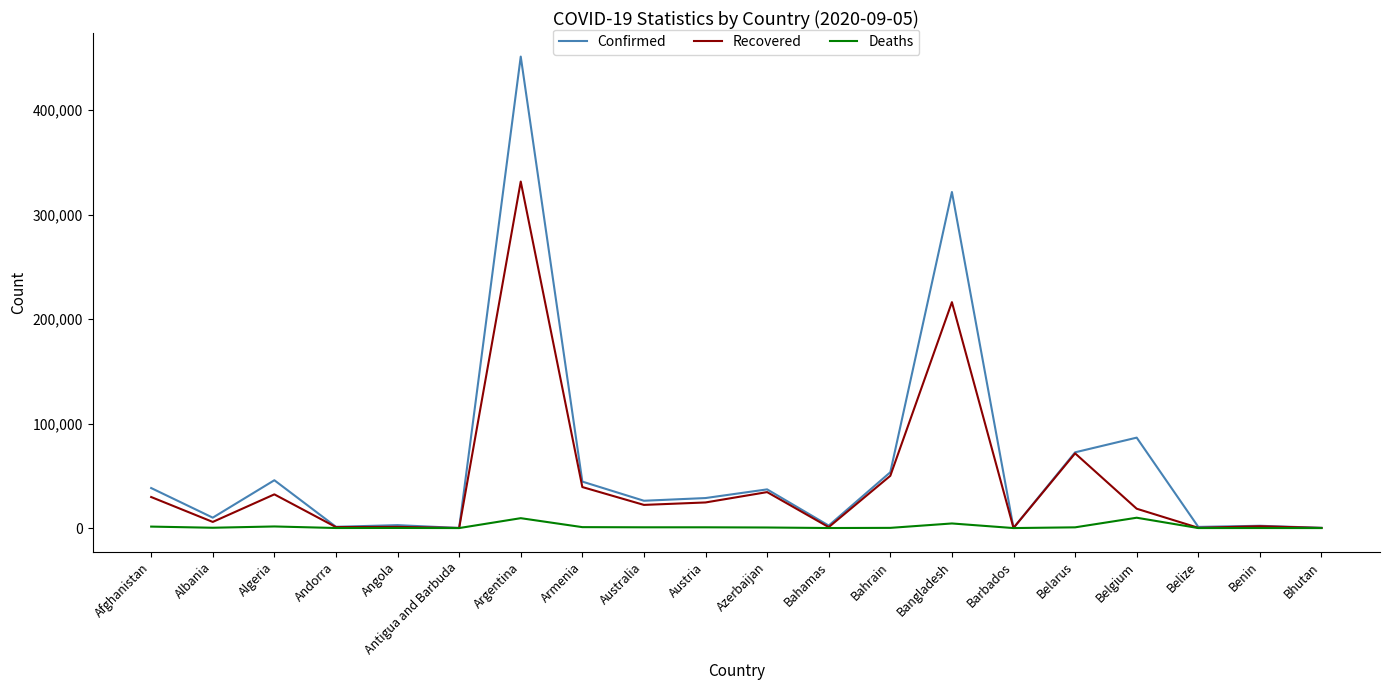

The Recovered series shows 50013 at Bahrain. True or false?

True